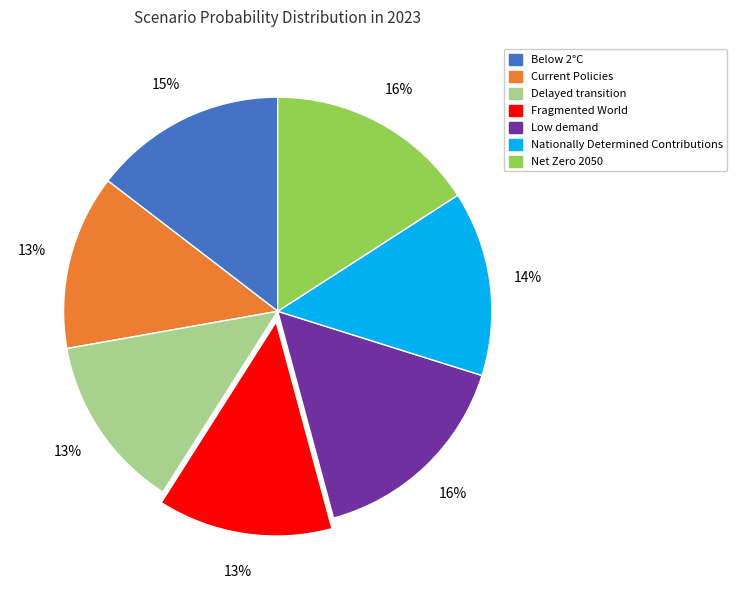

To the nearest percent, what is the combined percentage of Delayed transition and Current Policies?

26%